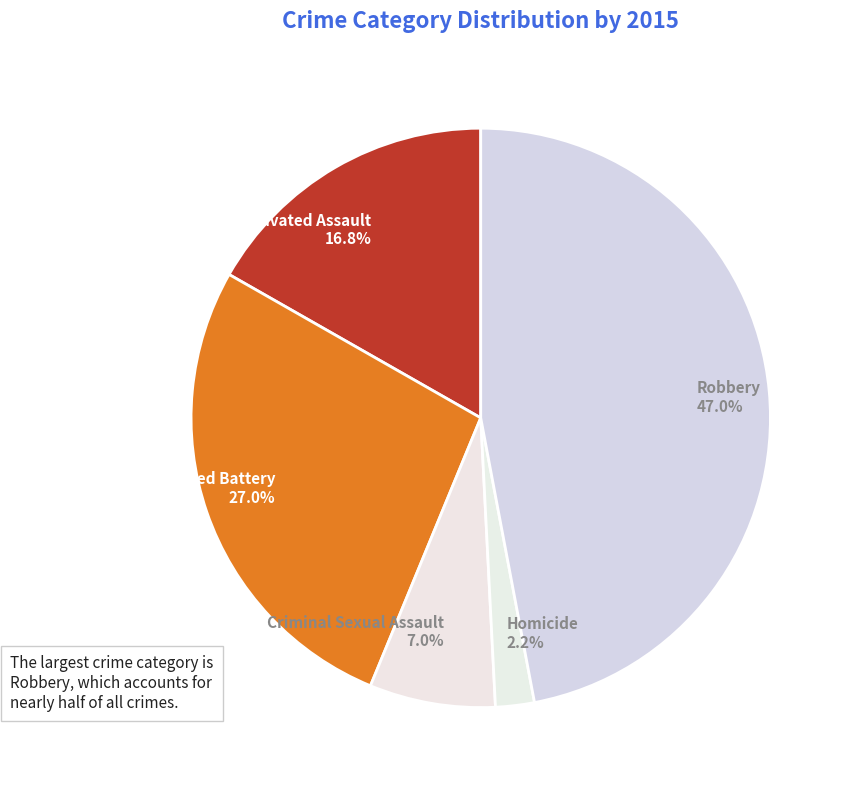

True or false: Aggravated Assault accounts for 17% of the total.

True